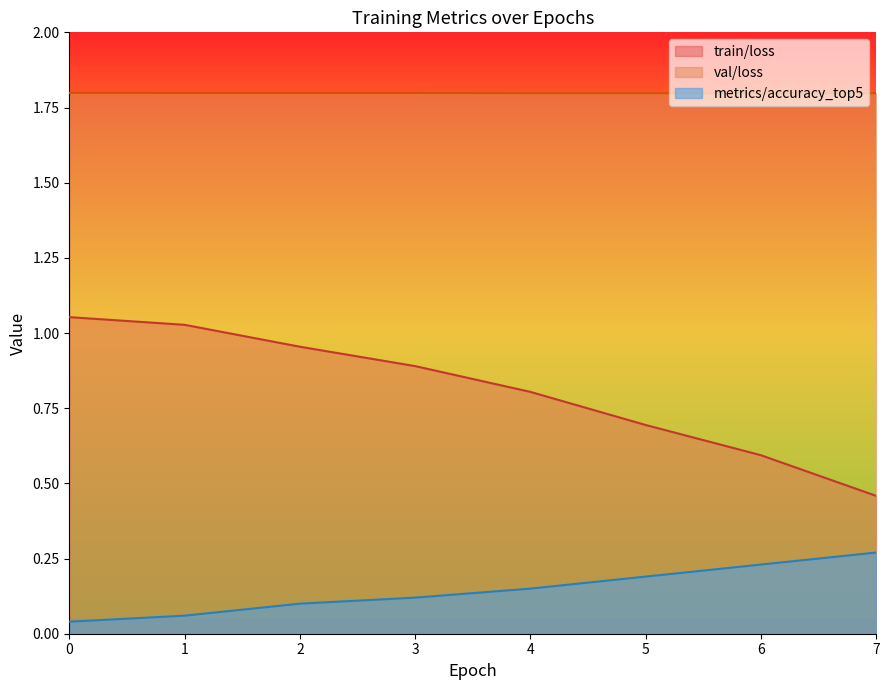

Which series changed the most between 5 and 6?

train/loss